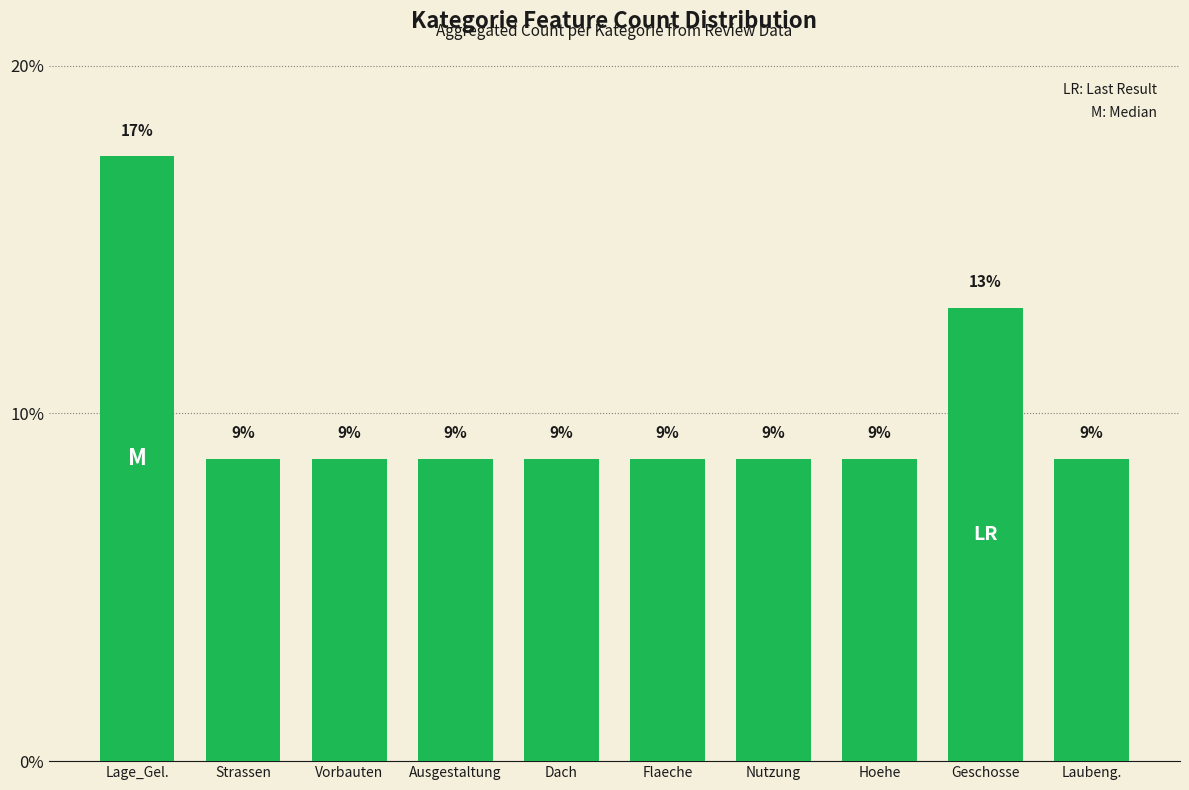

How many bars are there in total?

10